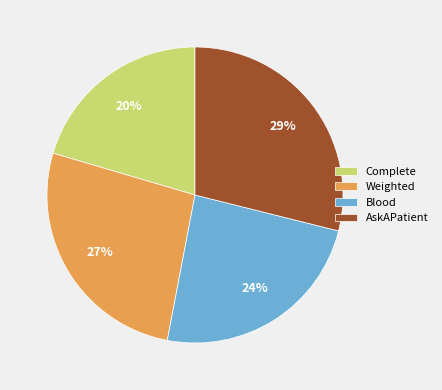

Does any single category account for the majority?

No